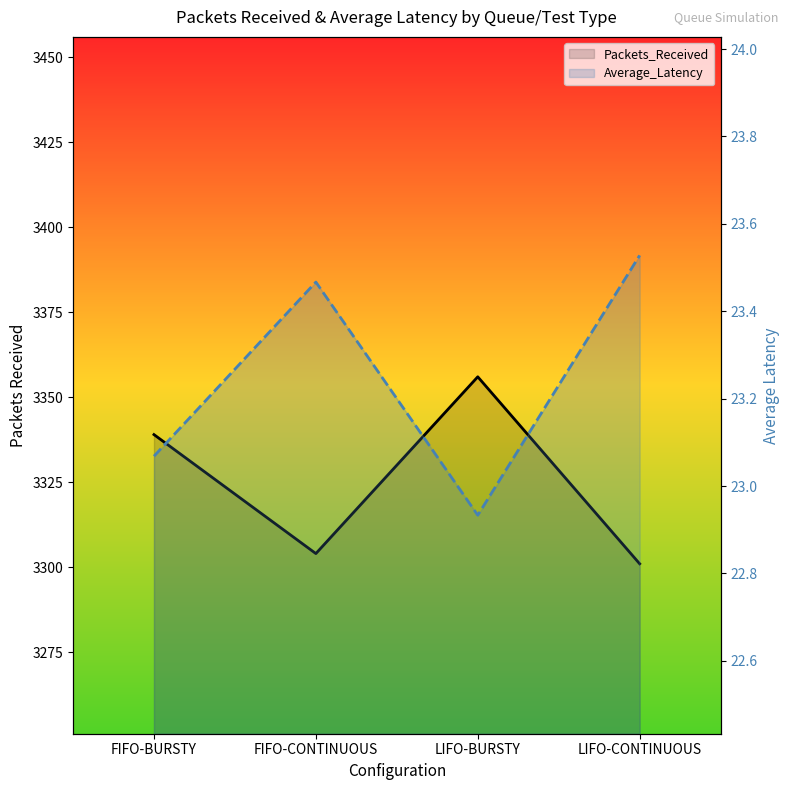

What is the sum of all Average_Latency values?

93.0